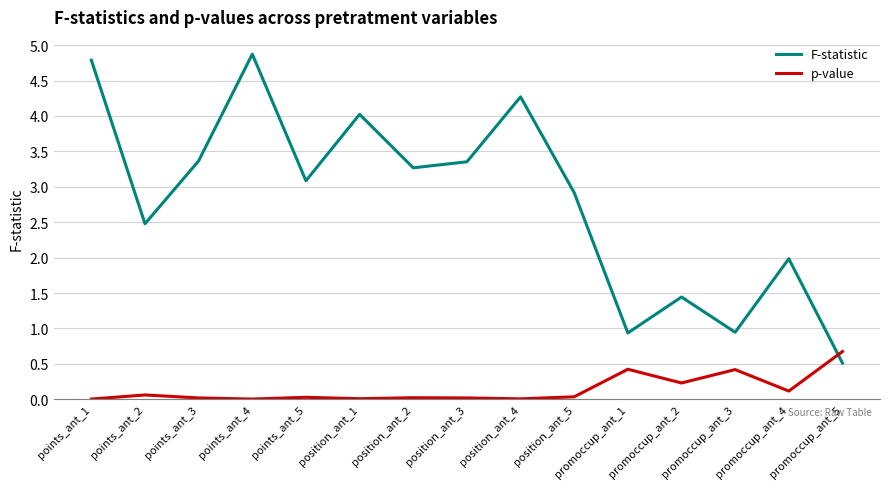

Rank the series at position_ant_4 from lowest to highest value.

p-value, F-statistic